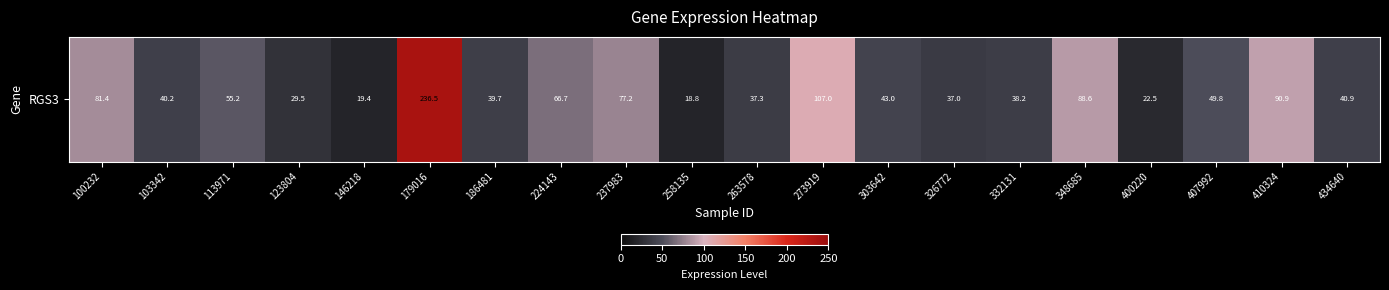

Reading right to left, transcribe all the data shown in this chart.

434640=40.9	410324=90.9	407992=49.8	400220=22.5	348685=88.6	332131=38.2	326772=37.0	303642=43.0	273919=107.0	263578=37.3	258135=18.8	237983=77.2	224143=66.7	186481=39.7	179016=236.5	146218=19.4	123804=29.5	113971=55.2	103342=40.2	100232=81.4